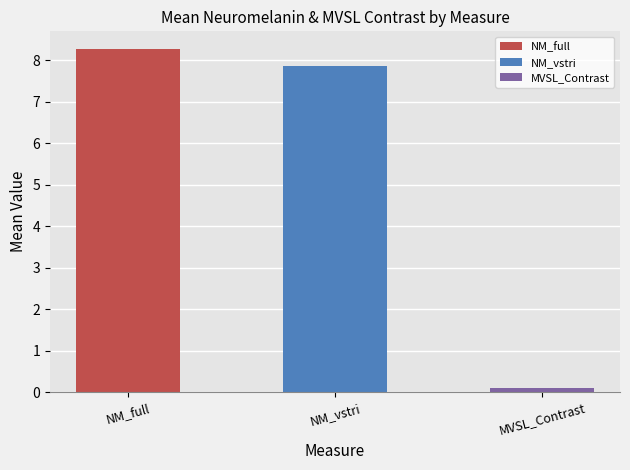

What is the difference between the maximum and second lowest values?

0.4